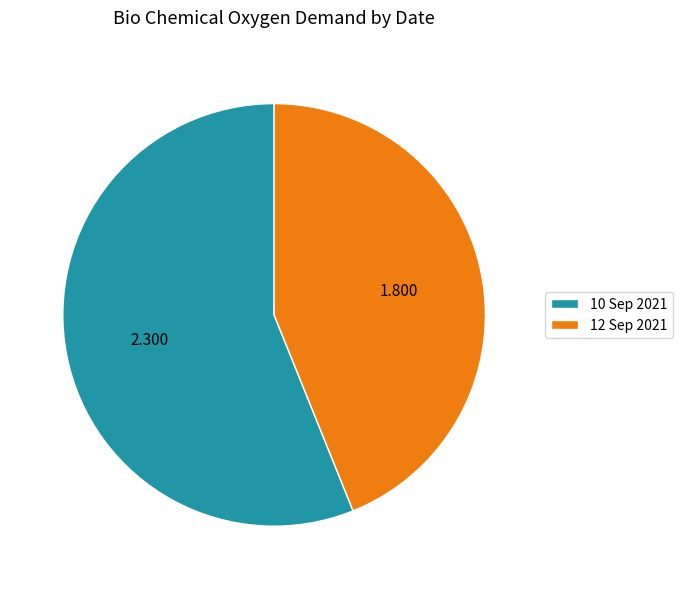

What is the majority slice?

10 Sep 2021